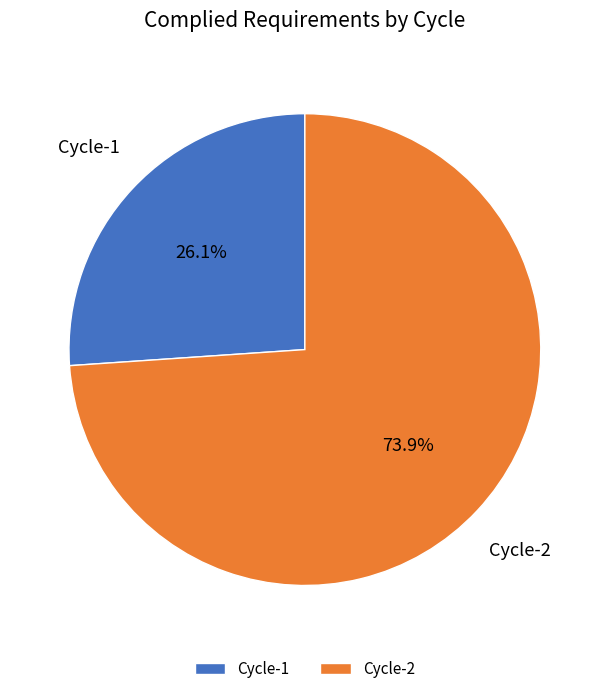

Count the number of slices in the pie.

2